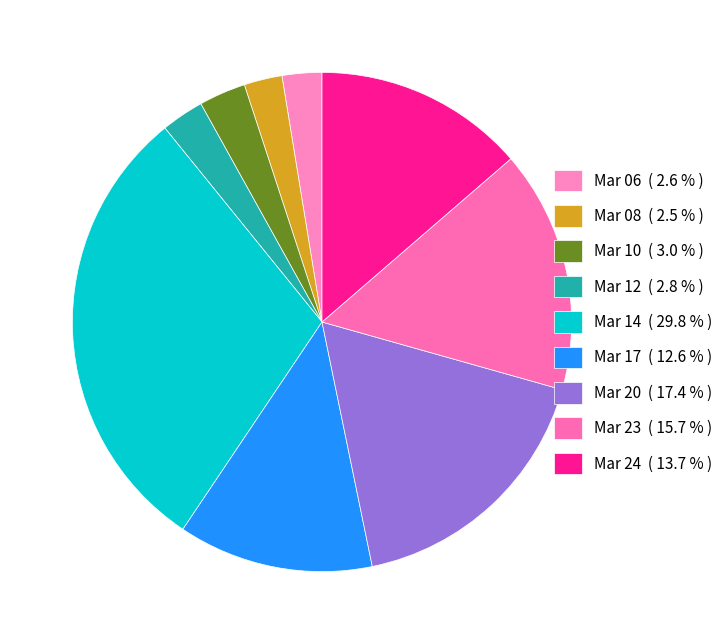

How many slices are in this pie chart?

9